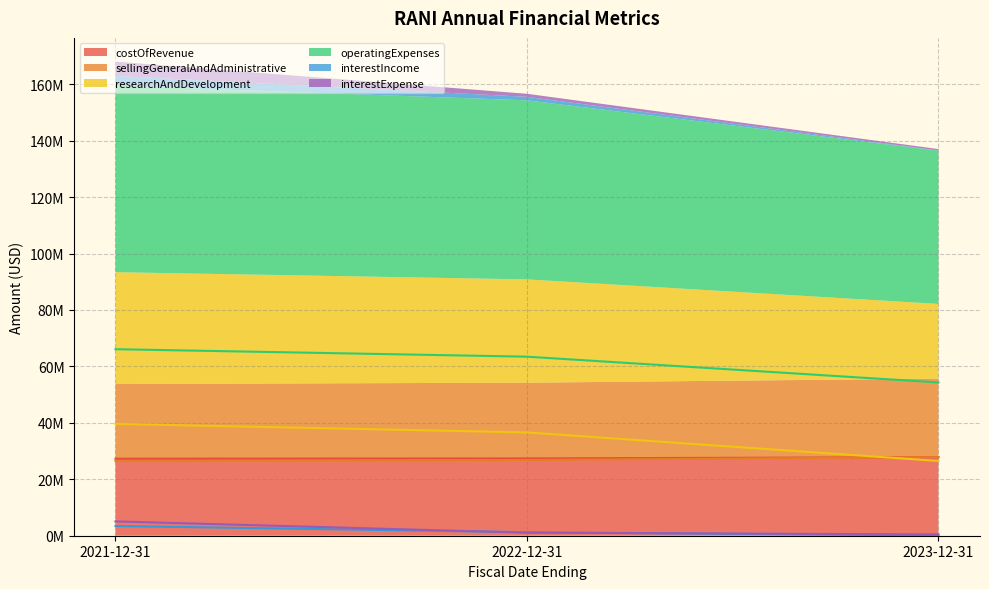

At how many categories does at least one series exceed 3348863?

3